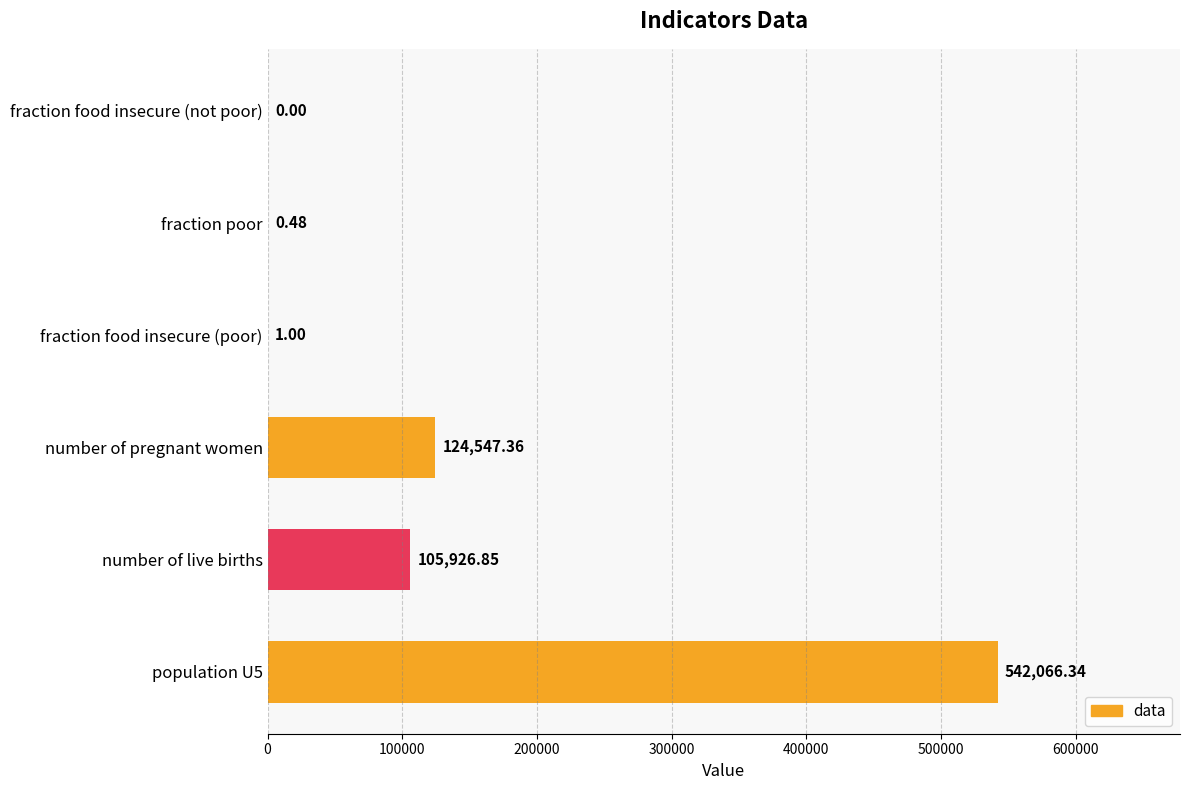

What is the sum of all values?

772542.0